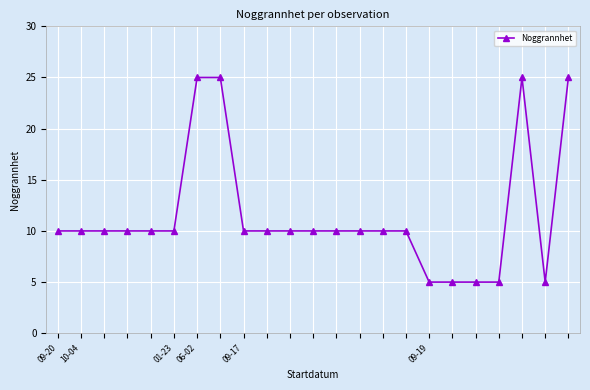

What is the greatest value displayed?

25